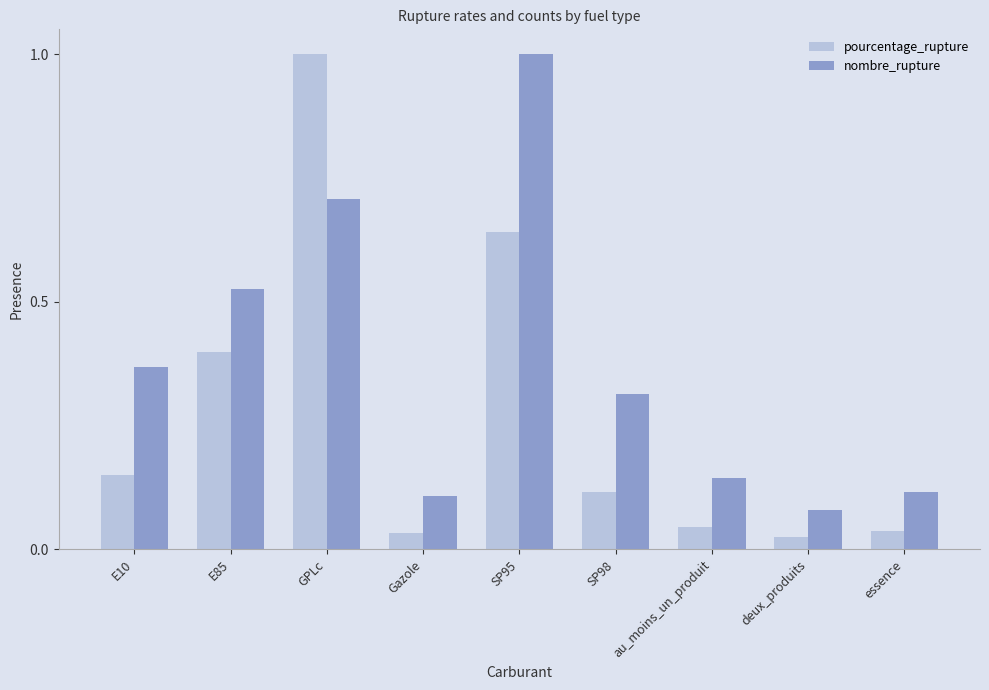

Does the chart contain stacked bars?

No